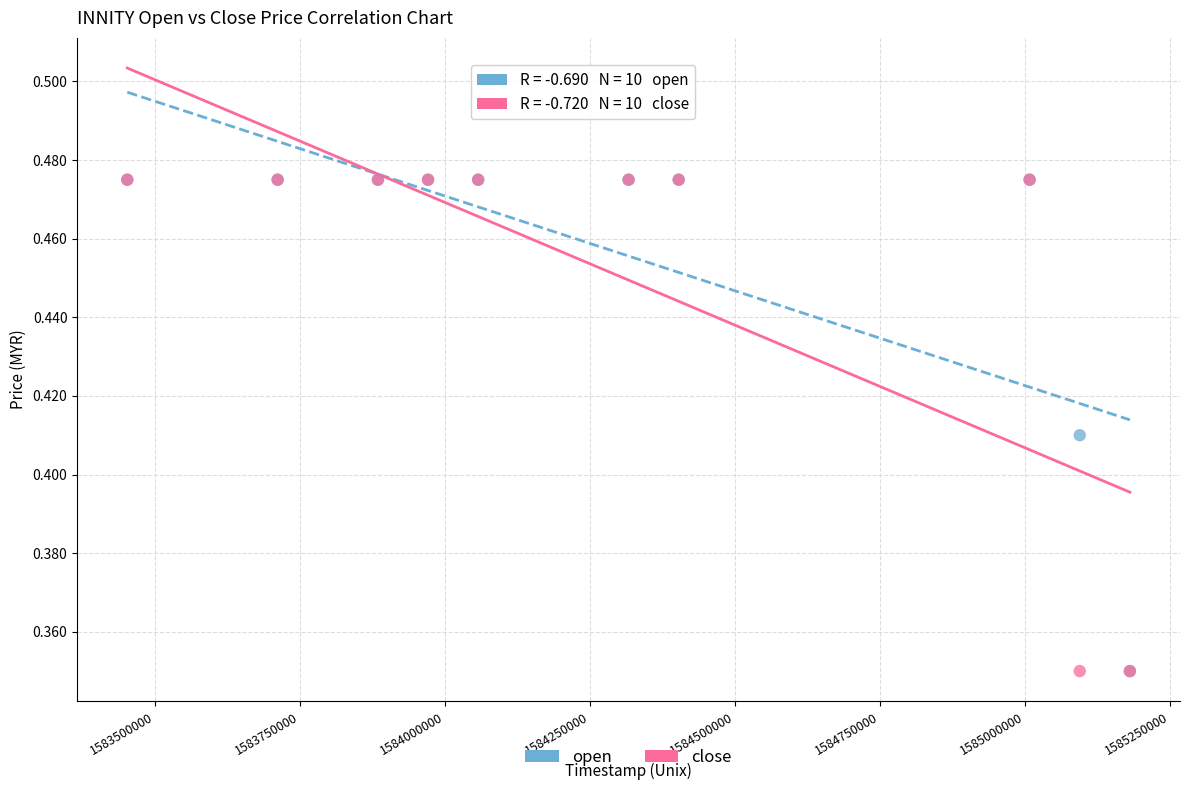

What are all the series names shown in the legend?

open, close